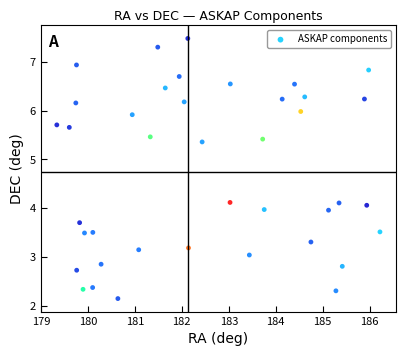

What is the range of X values (max minus min)?

6.9